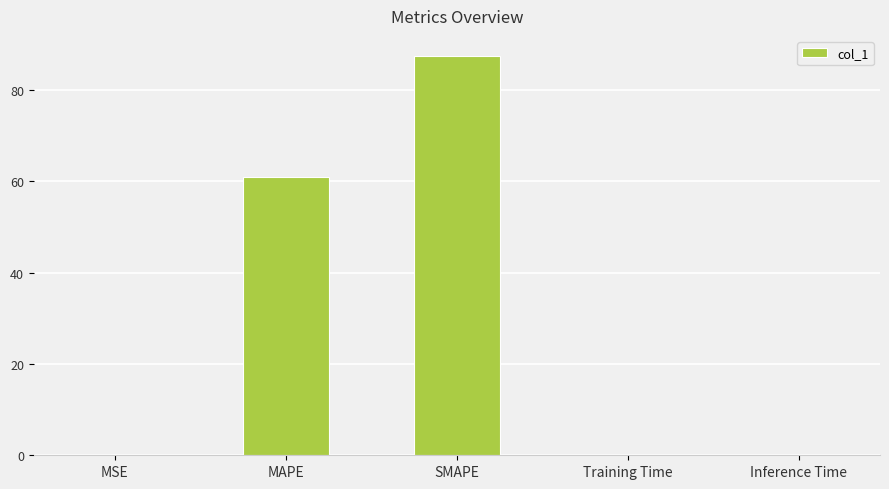

The chart shows a value of 87.5 at SMAPE. True or false?

True